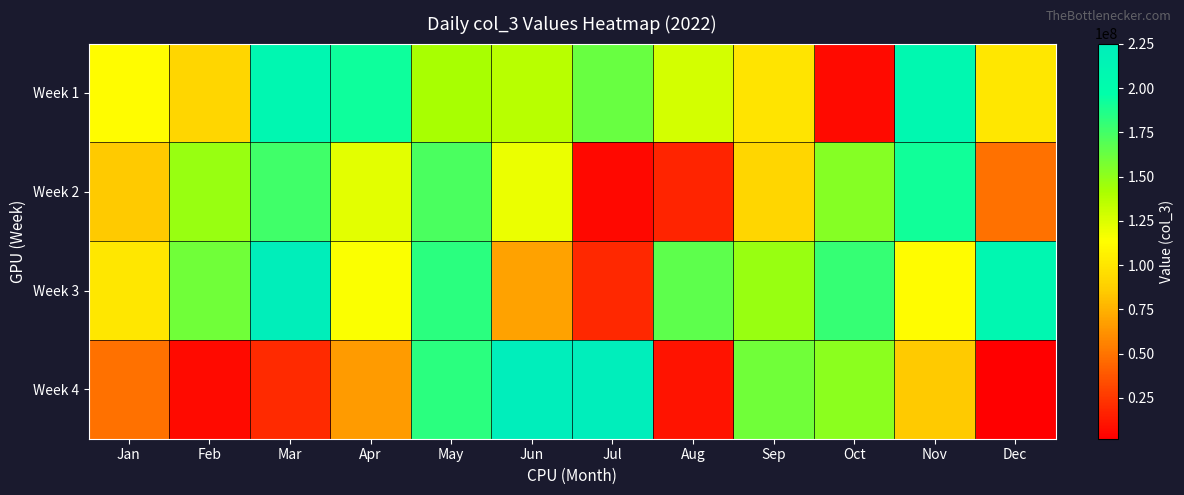

Which series has the largest range (max minus min)?

Week 4